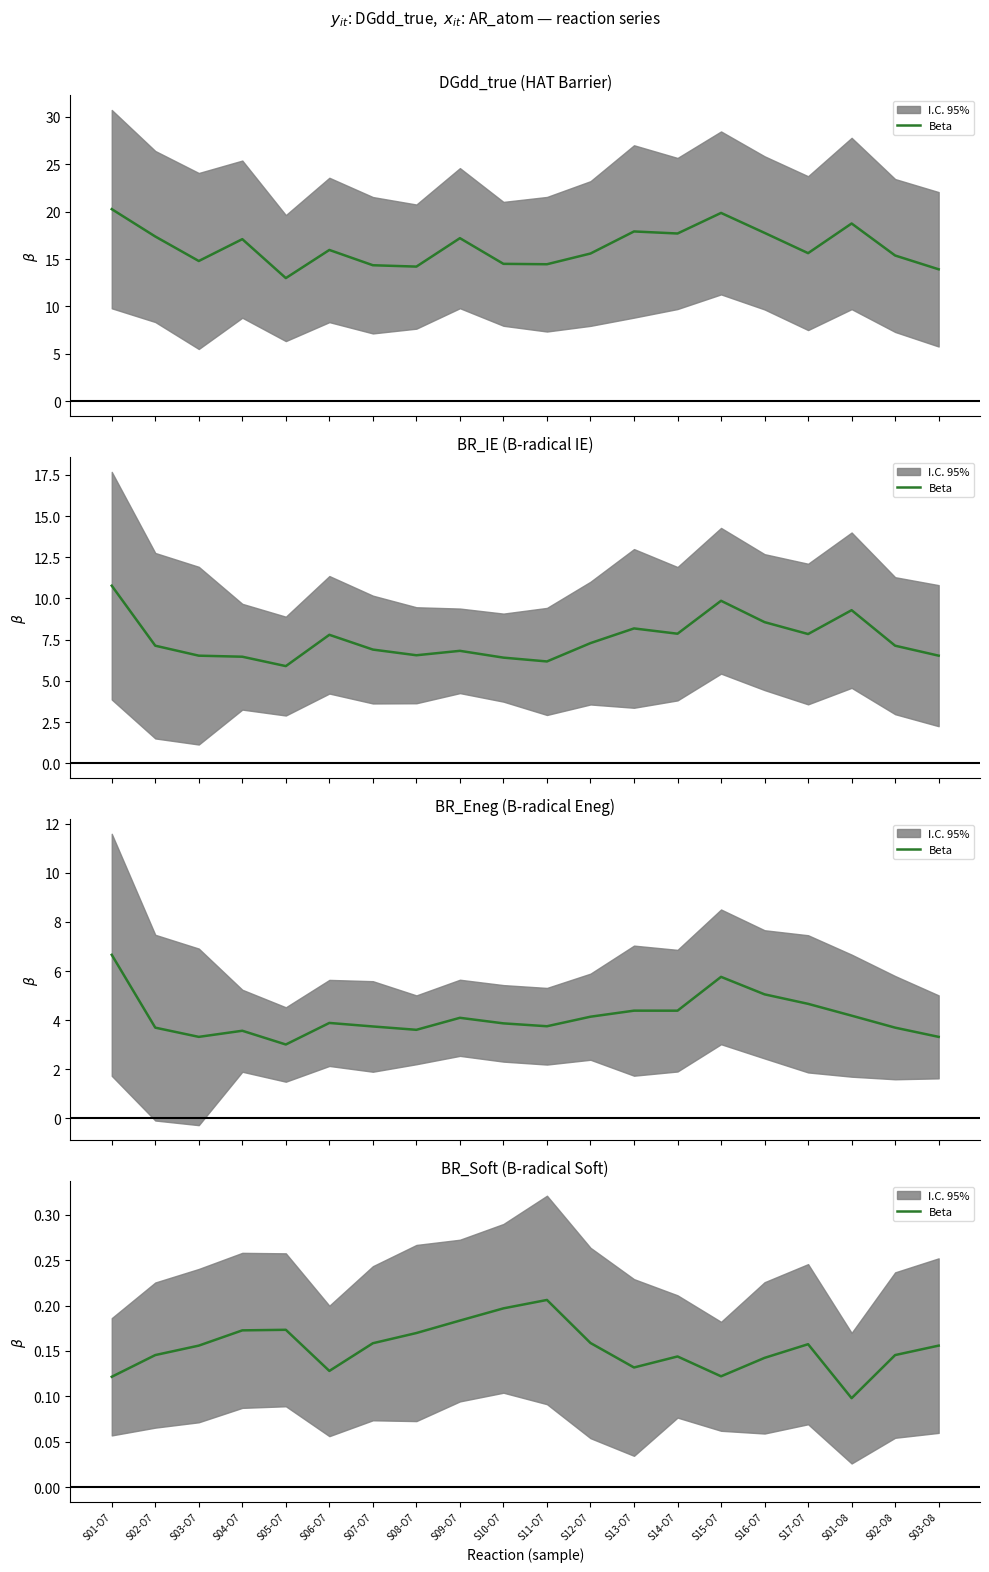

True or false: the data shows 0.1 at S14-O7.

True